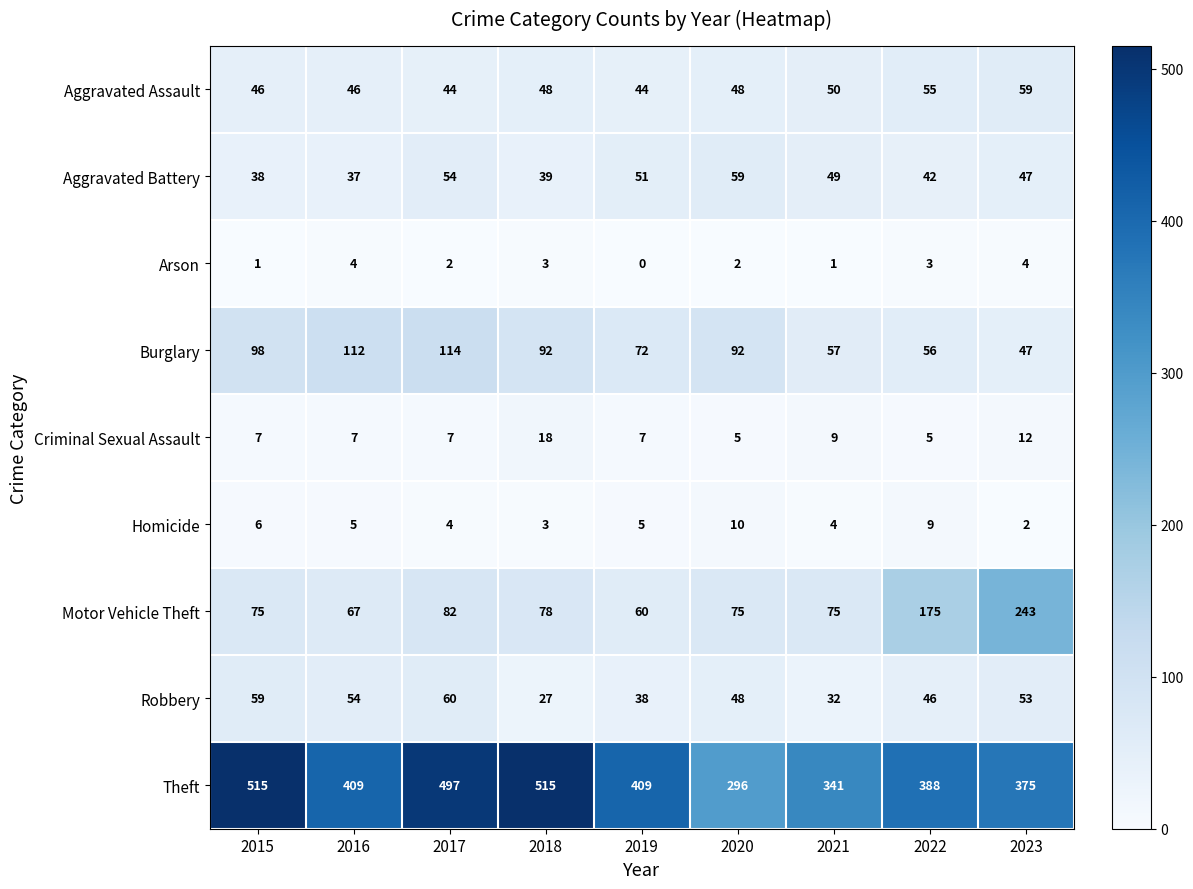

What is the approximate value of Homicide at 2018?

3